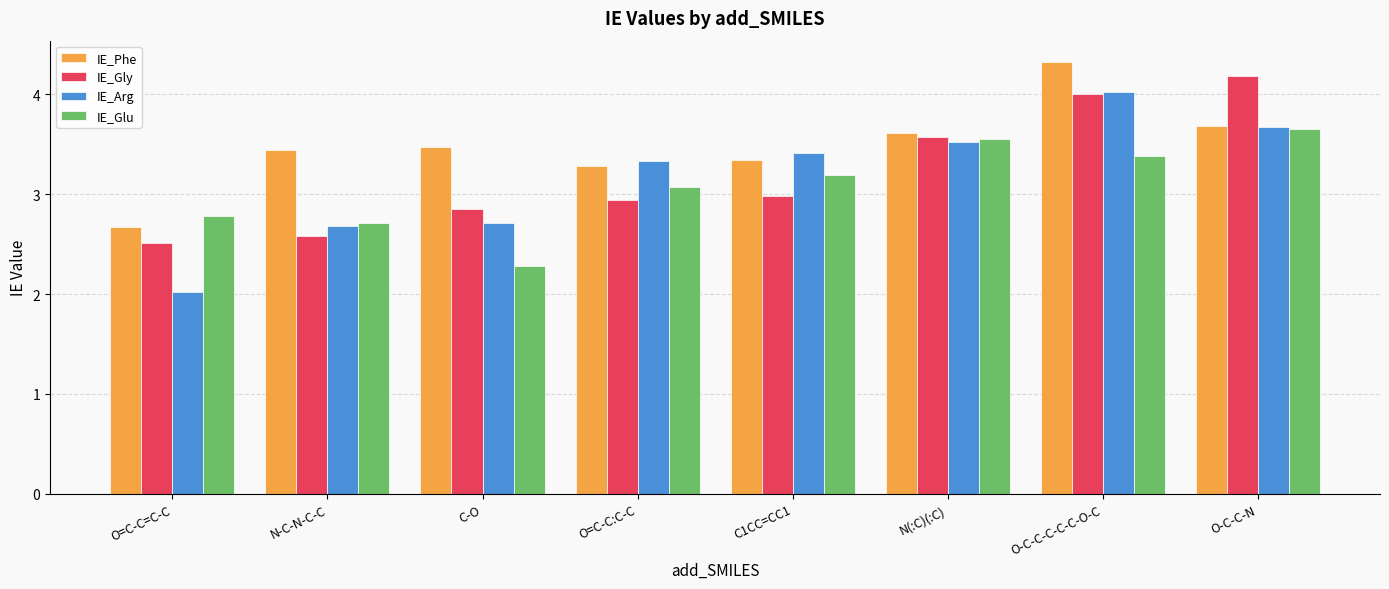

Rank the series by their maximum value, from lowest to highest.

IE_Glu, IE_Arg, IE_Gly, IE_Phe